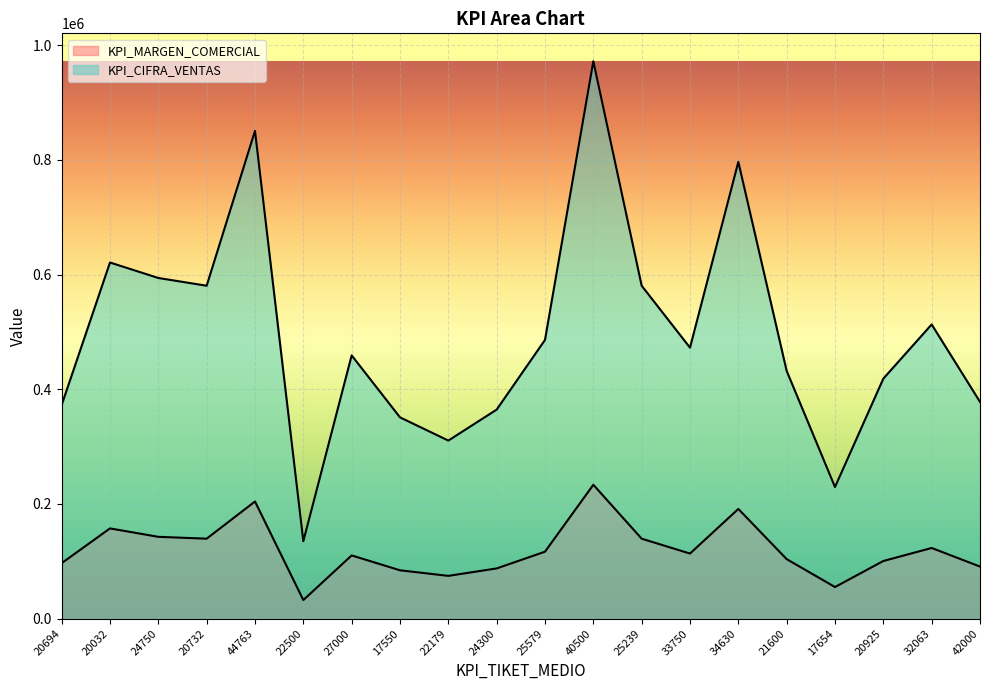

What is the label of the 11th point from the right?

24300